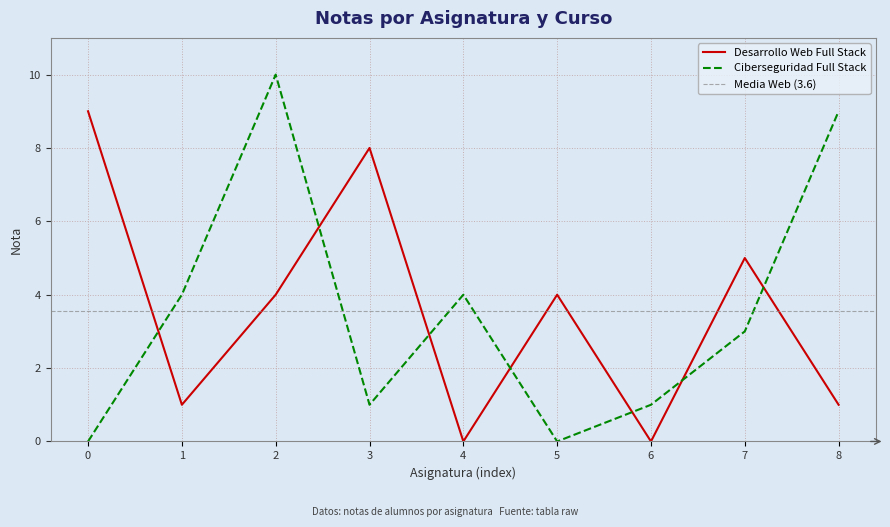

The chart shows a value of 16 at 0. True or false?

False